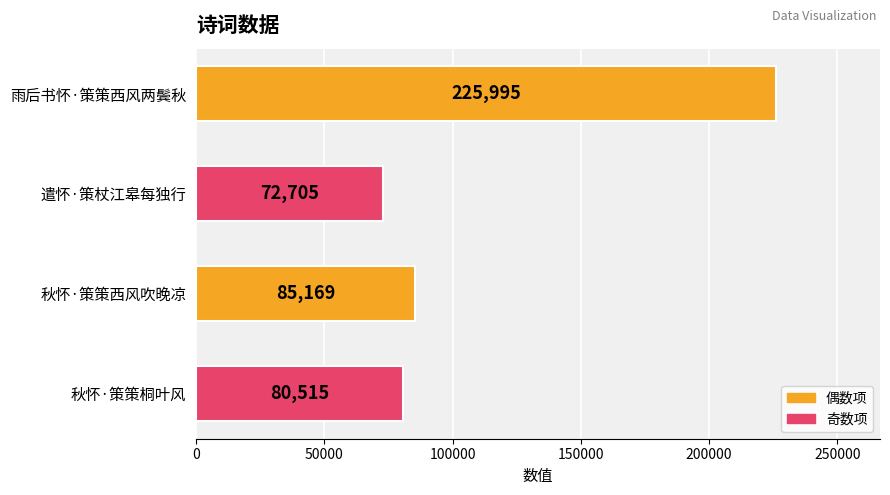

What is the sum of all values?

464384